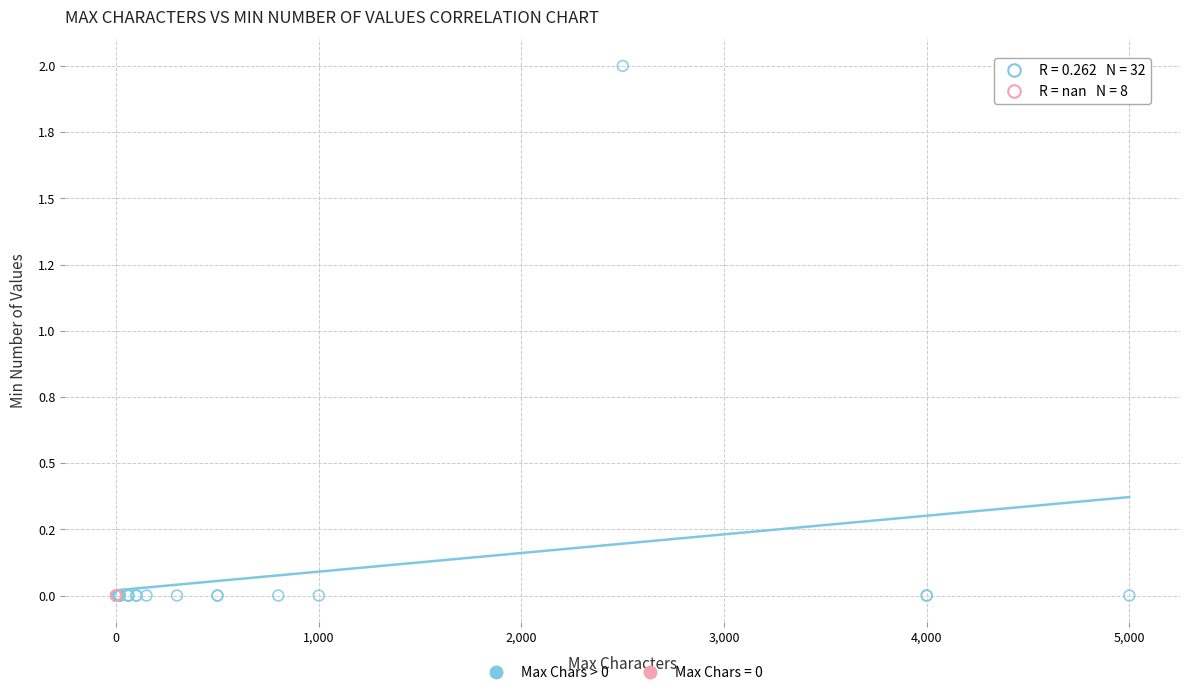

What are all the series names shown in the legend?

Max Chars > 0, Max Chars = 0